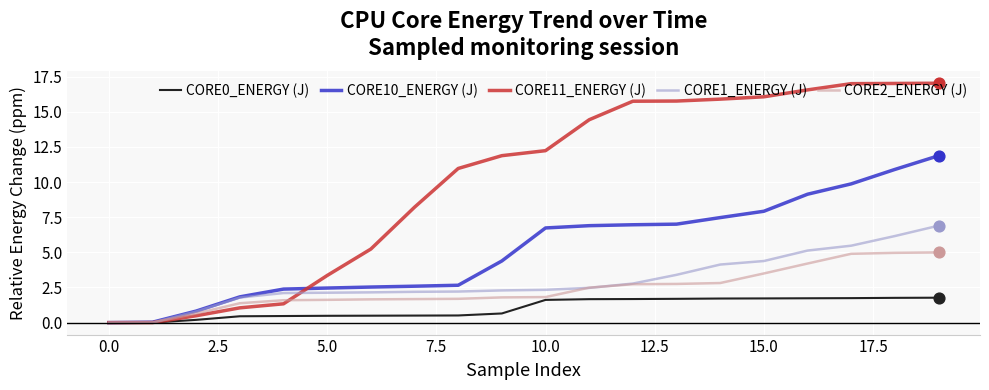

Which series has the widest spread of values?

CORE11_ENERGY (J)